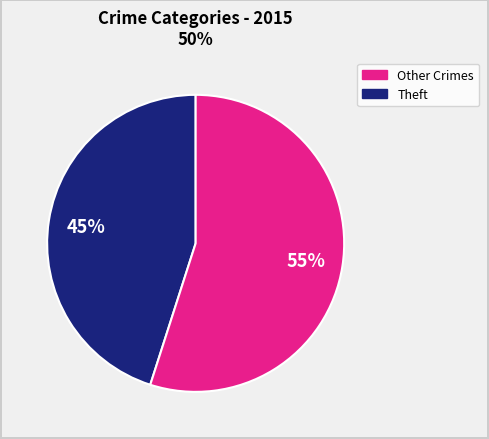

Is there a majority slice in this chart?

Yes